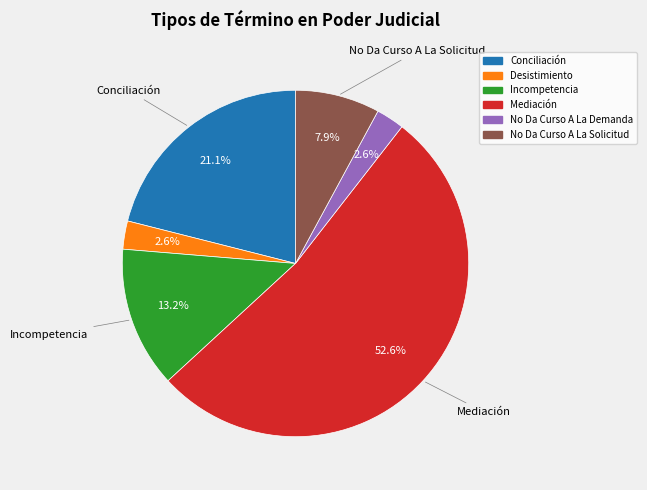

What is the largest slice in the pie chart?

Mediación